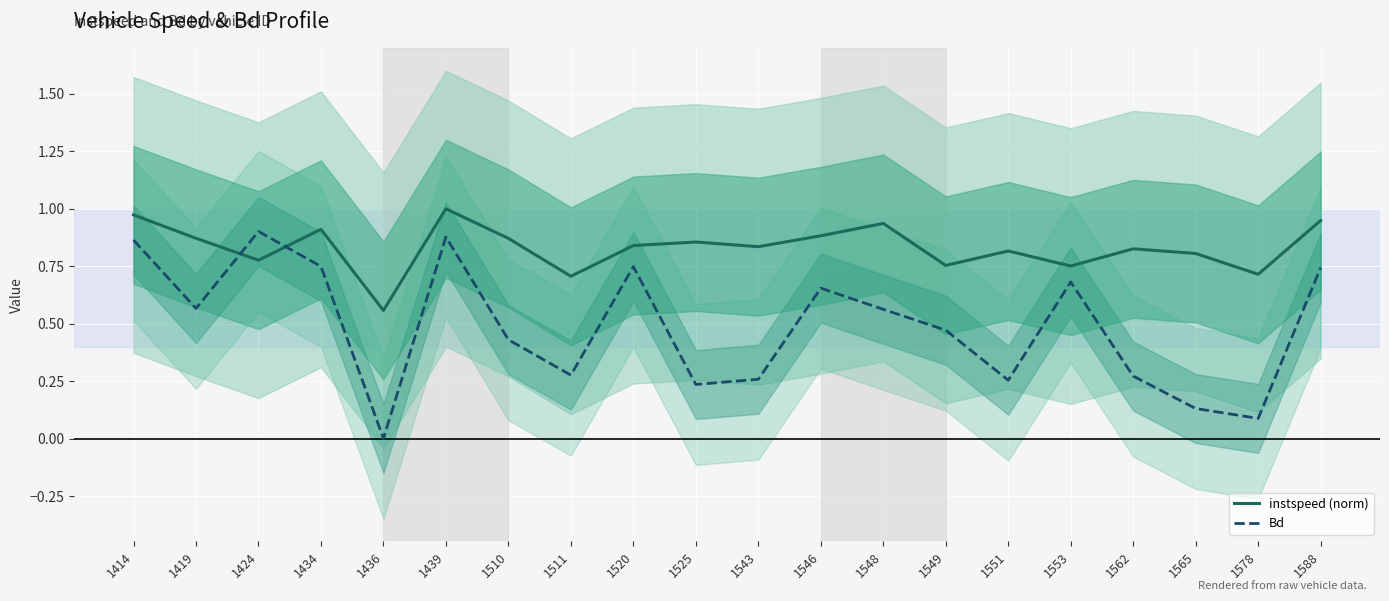

Read the Bd value at 1439.

0.9